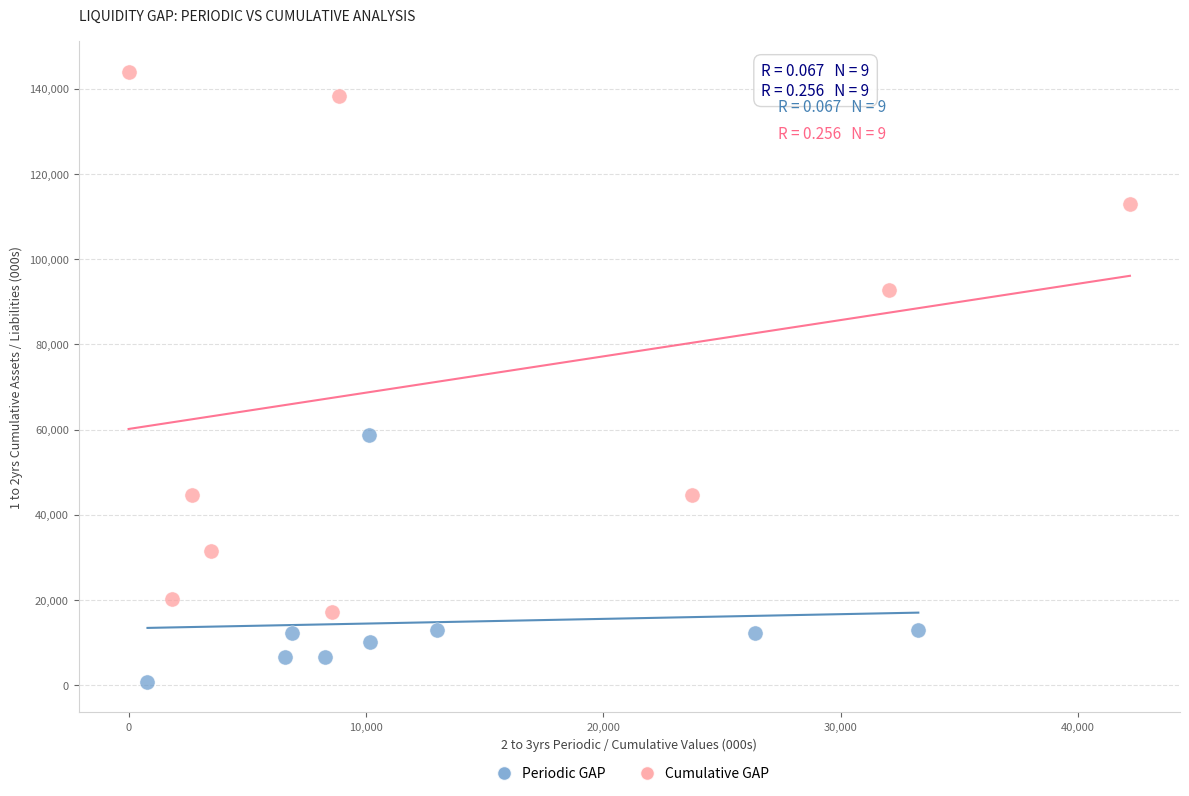

Which series has the largest Y range (max minus min)?

Cumulative GAP